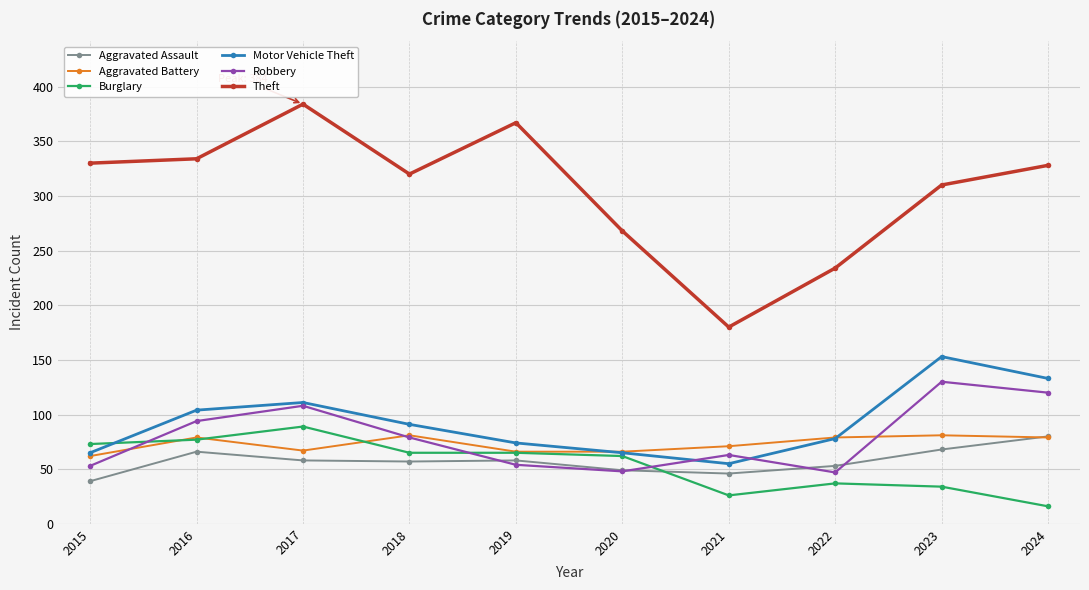

What is the minimum value shown in the chart?

16